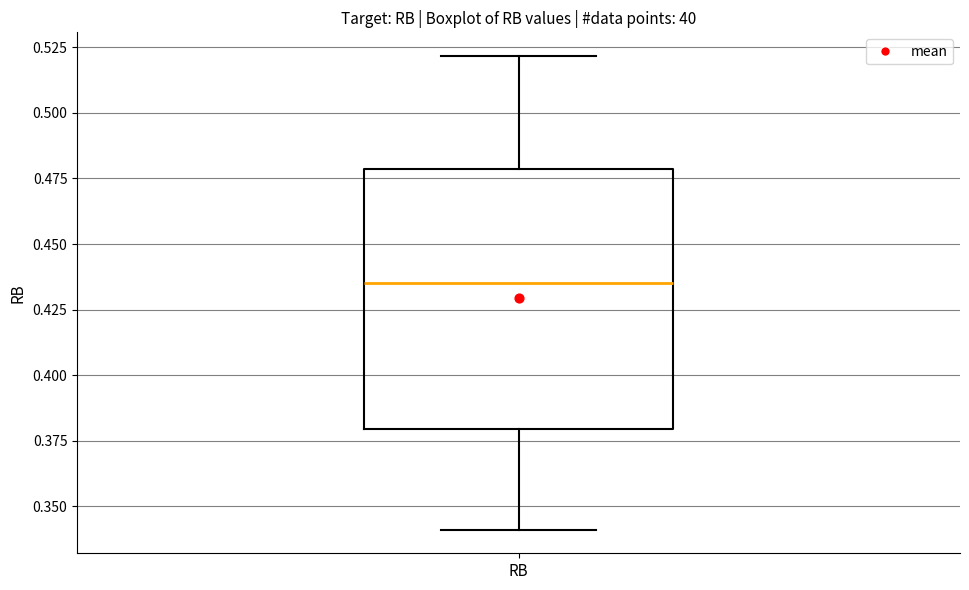

Transcribe this box plot: give where the median line is, the range the box spans, and where the two whiskers end, as read against the y-axis. The values are not printed on the chart, so give them approximately, as read against the axis.

median 0.435, box 0.380 to 0.480, whiskers 0.340 to 0.520